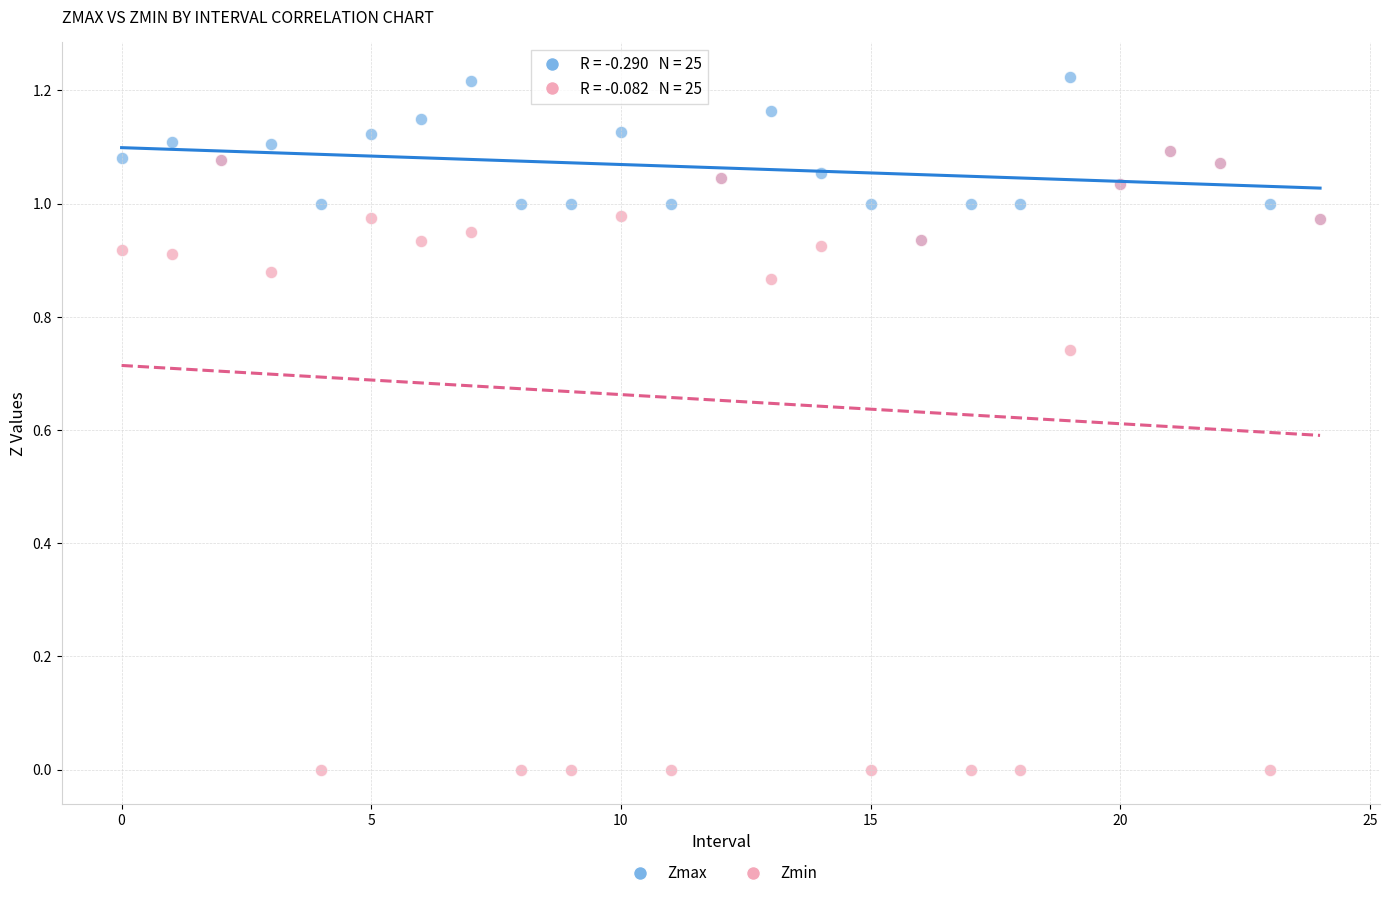

What are all the series names shown in the legend?

Zmax, Zmin